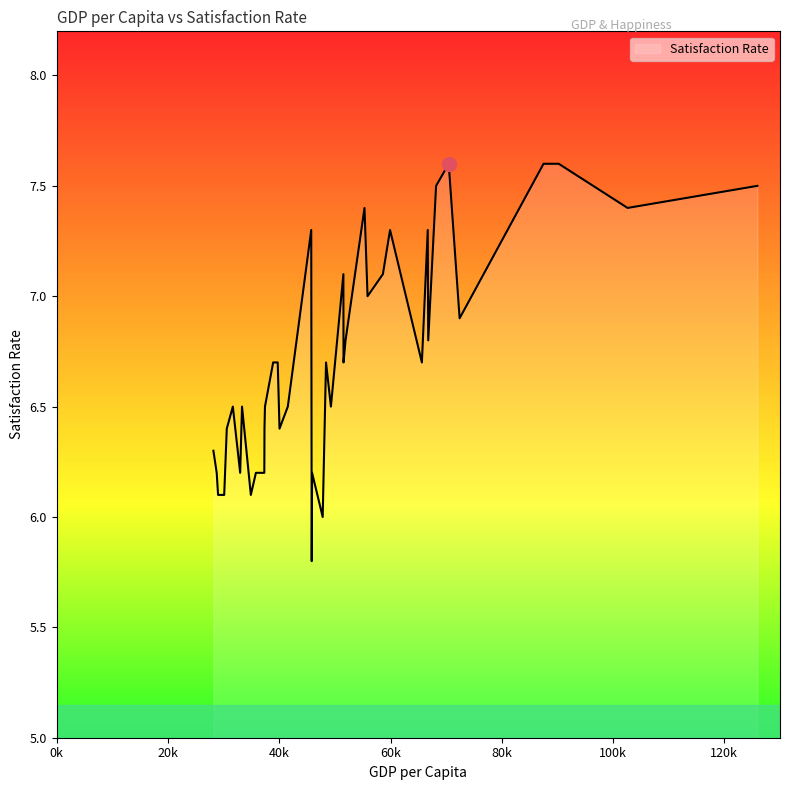

What is the maximum value shown in the chart?

7.6